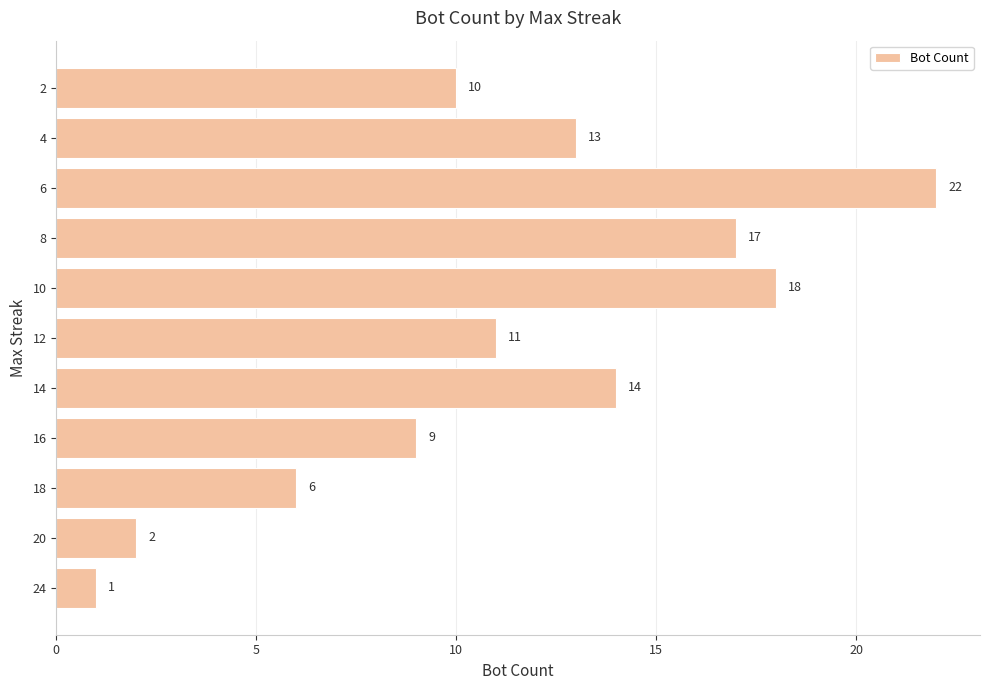

Which has a higher value, 10 or 8?

10